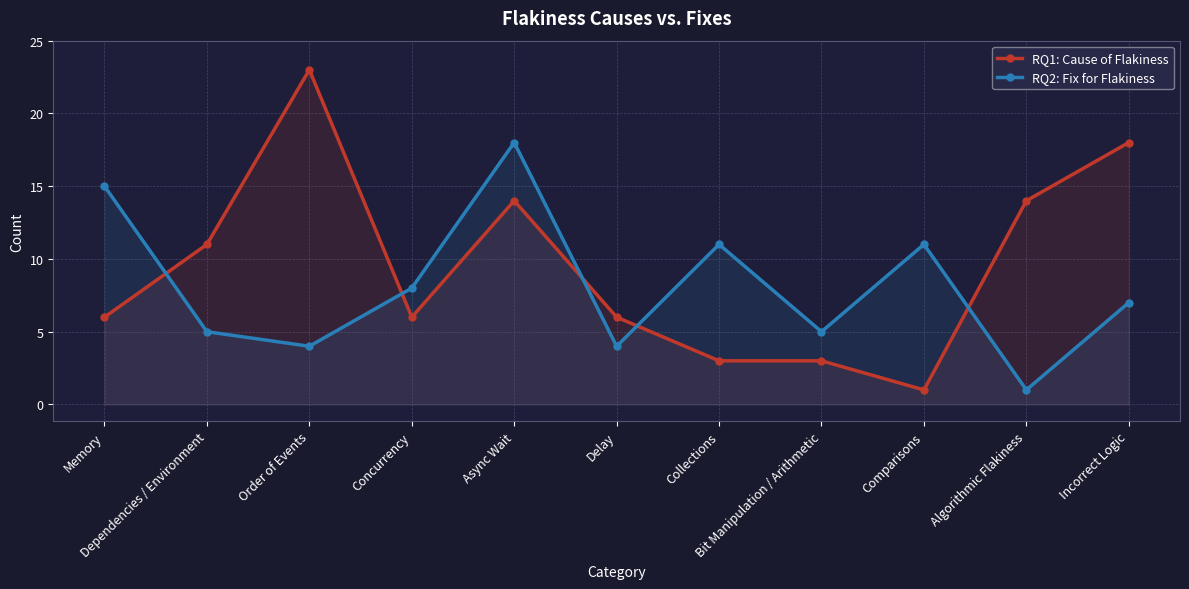

Which series has the largest range (max minus min)?

RQ1: Cause of Flakiness